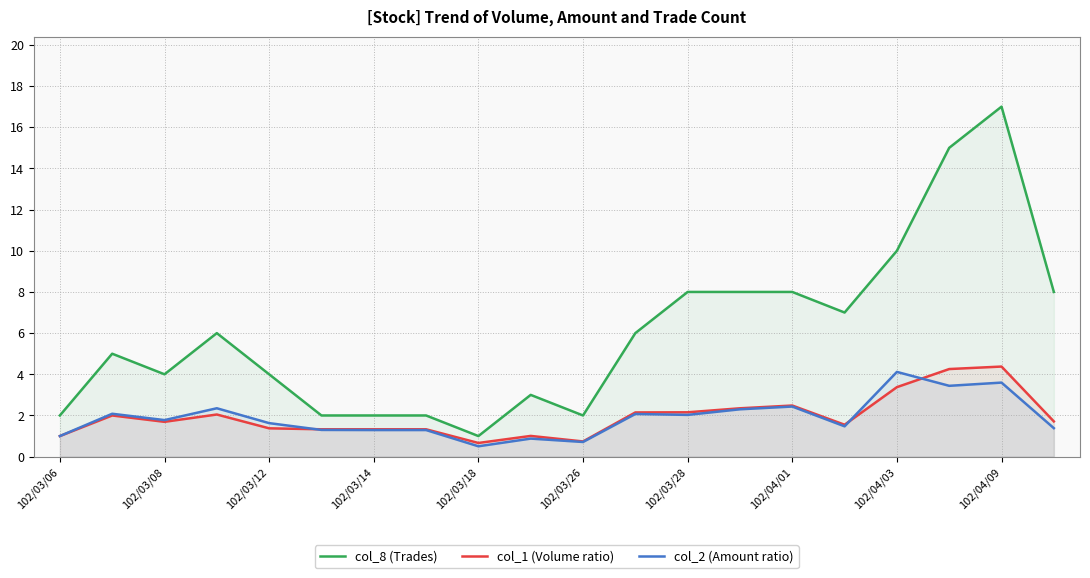

What is the highest value of the col_1 (Volume ratio) series?

4.4